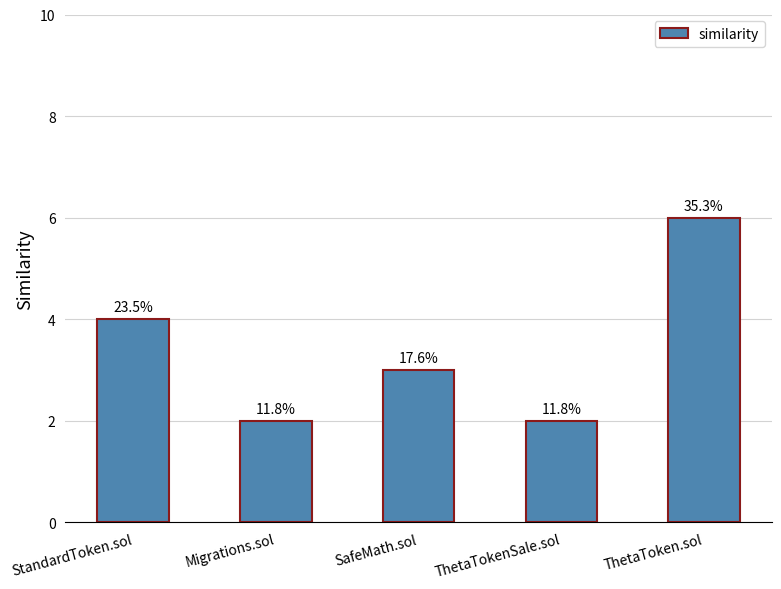

Which category has the lowest value across all series?

Migrations.sol